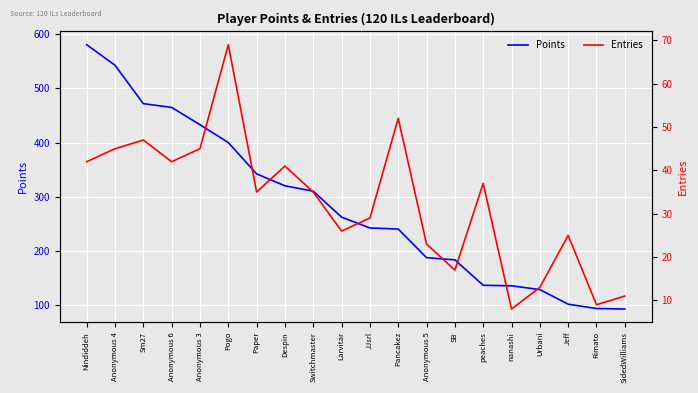

What is the lowest value of the Points series?

92